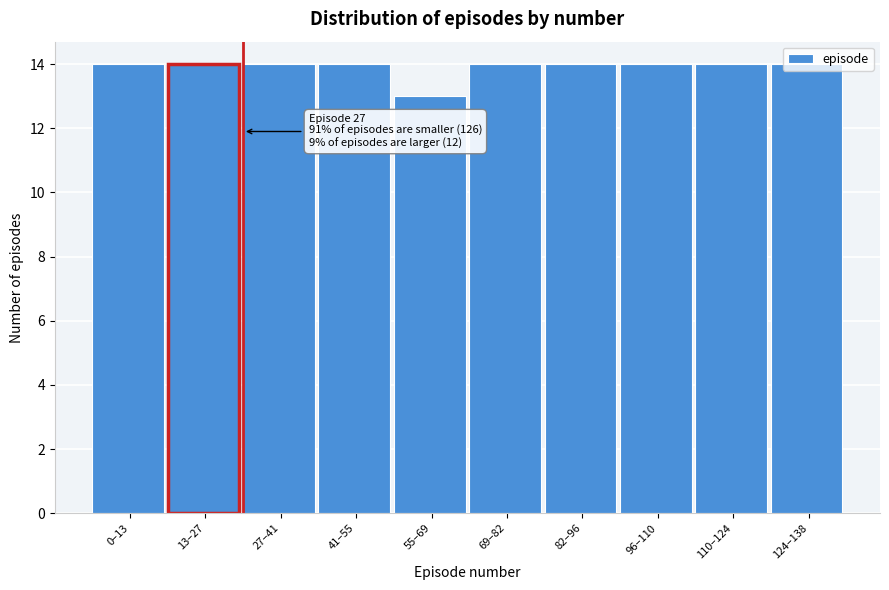

What position from the right is 41–55?

7